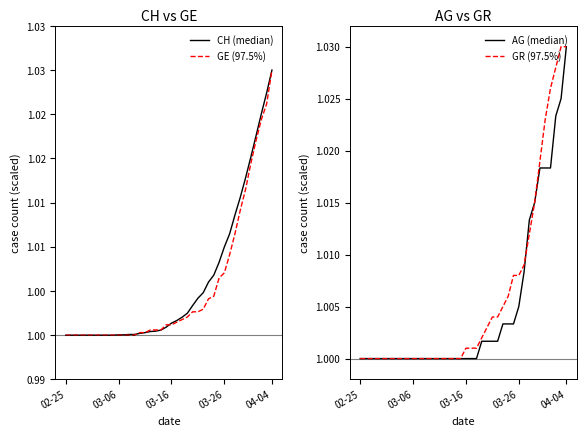

How many times do GR (97.5%) and AG (median) cross each other?

1